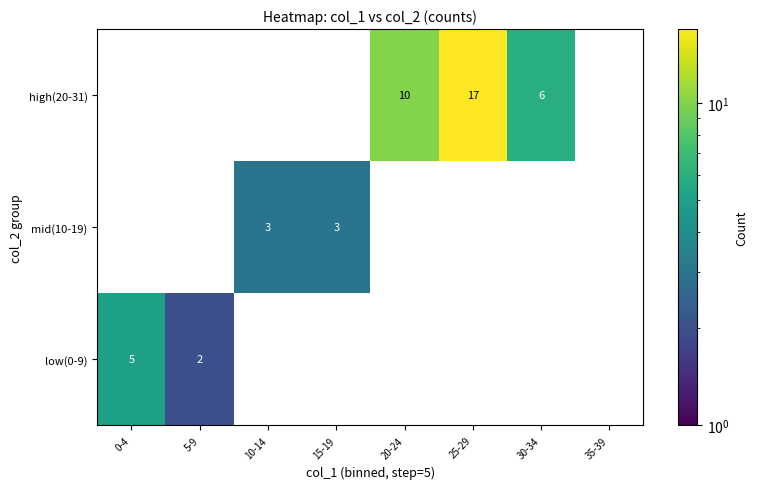

What is the minimum value shown in the chart?

2.0